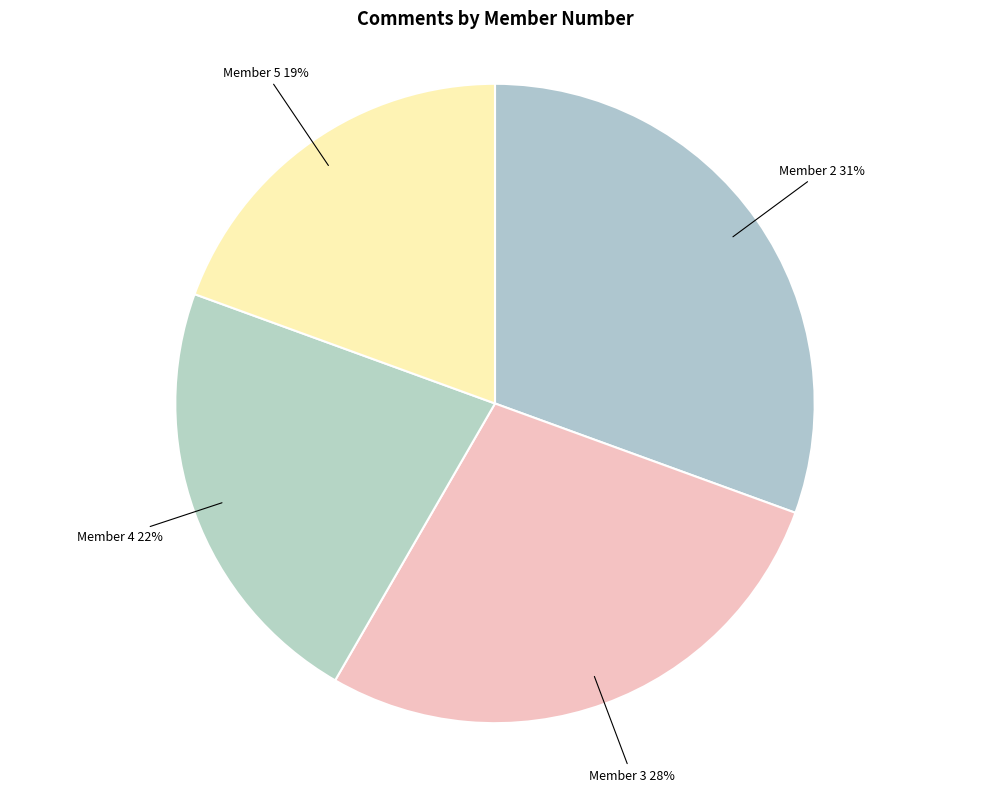

Between Member 3 and Member 4, which is larger?

Member 3